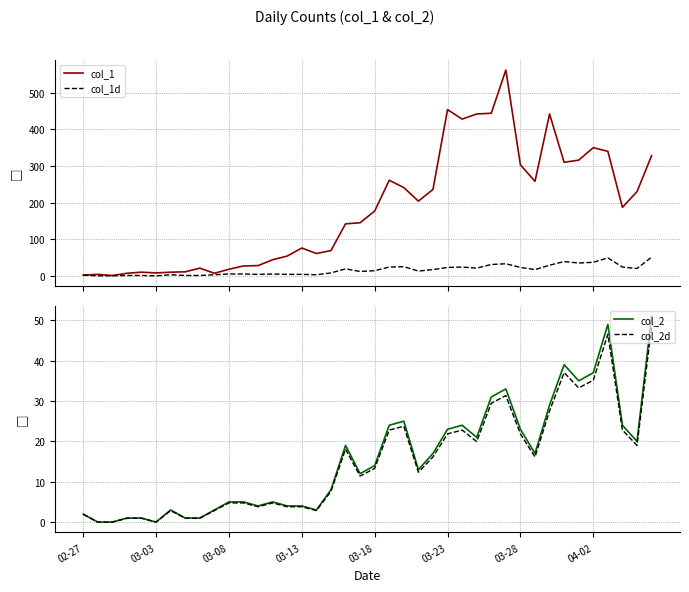

How many lines are shown in the chart?

4